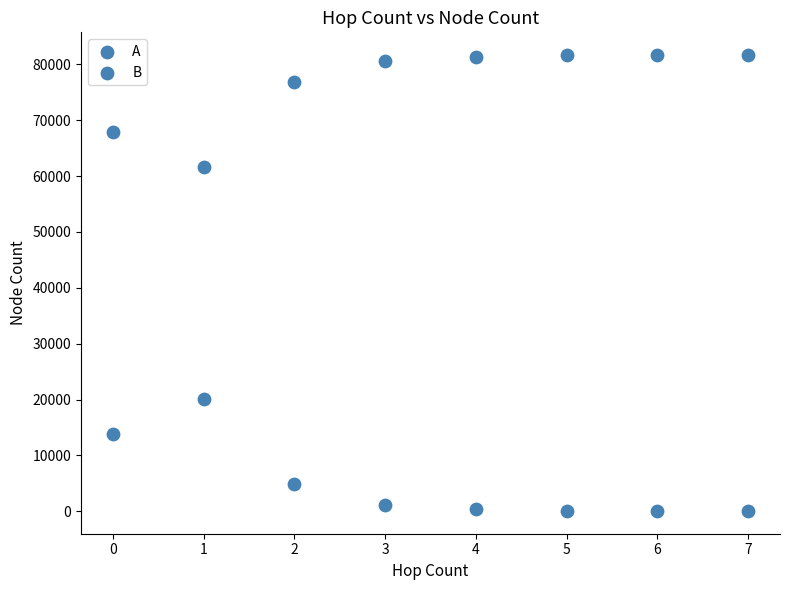

How many points are shown in the scatter plot?

16